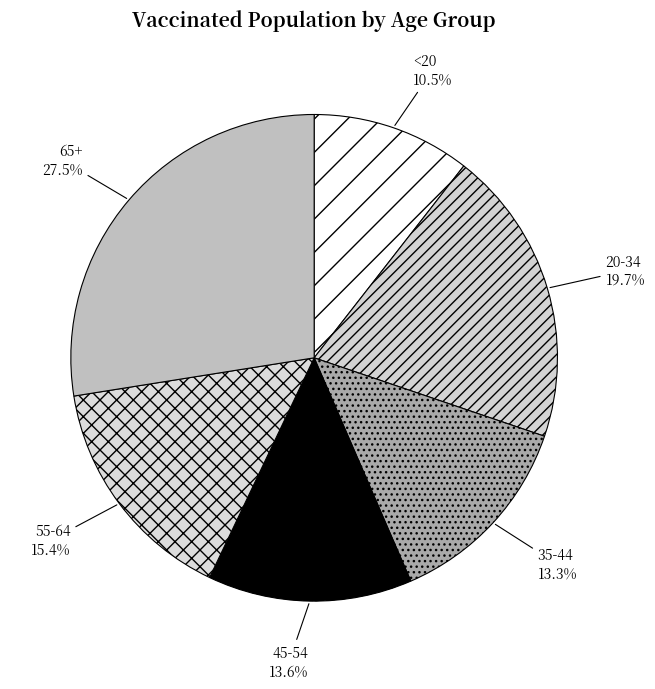

Is <20 the majority of the pie?

No